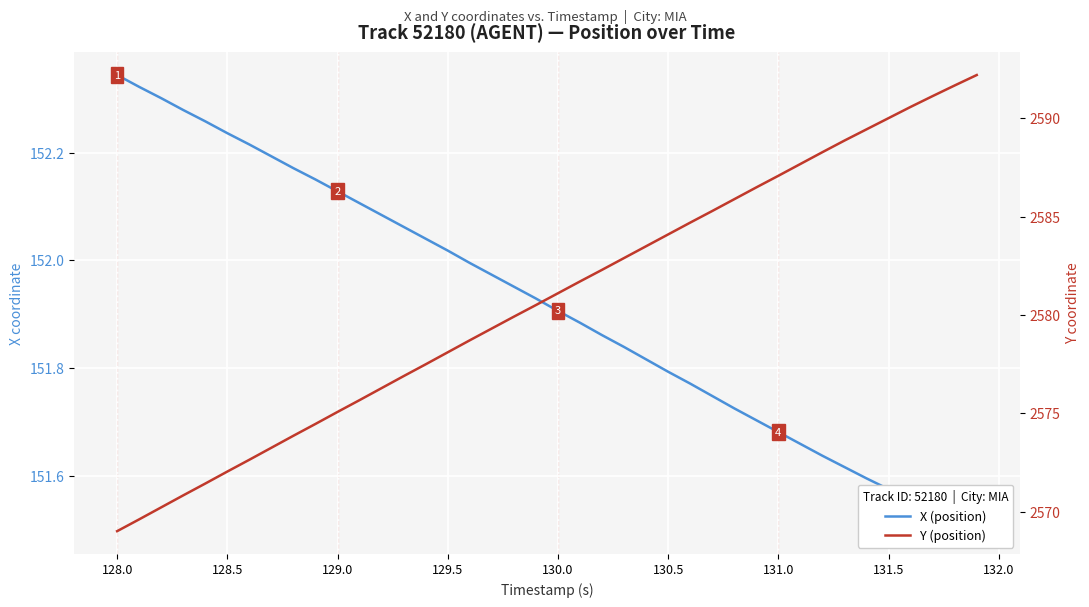

What is the maximum value for Y (position)?

2592.2